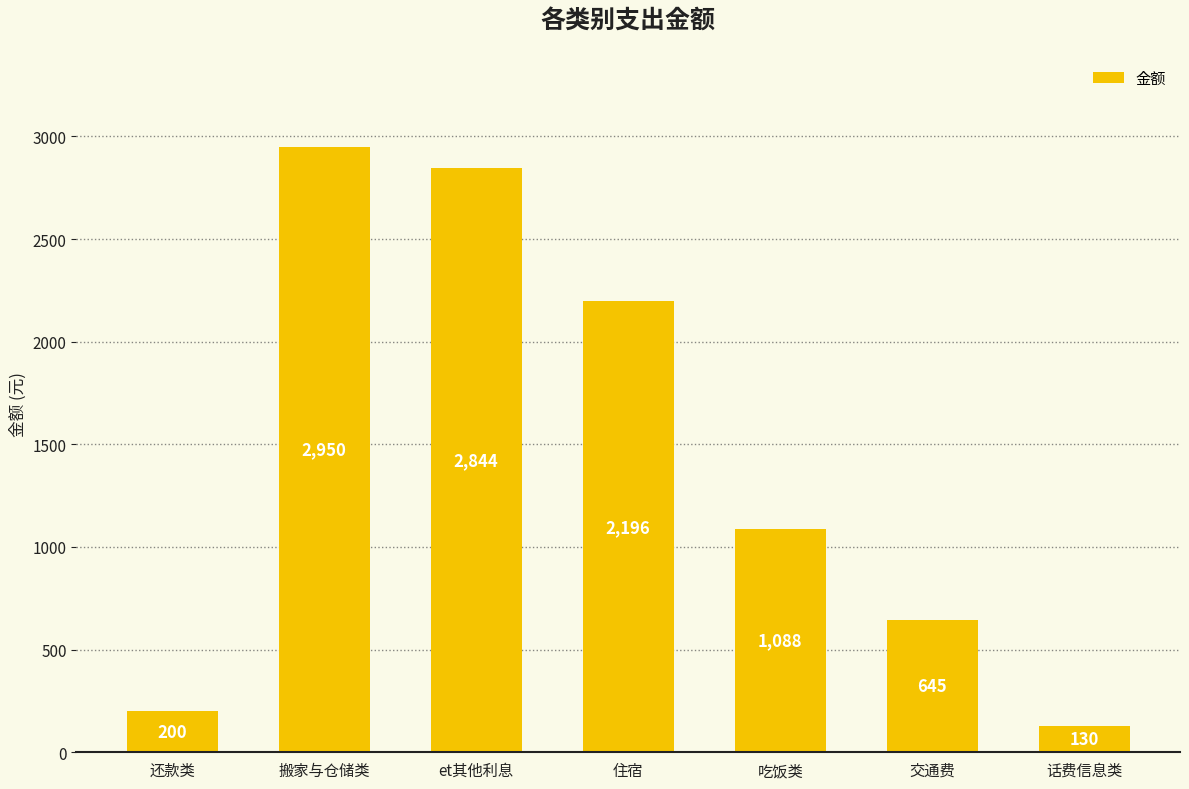

What is the minimum value shown in the chart?

130